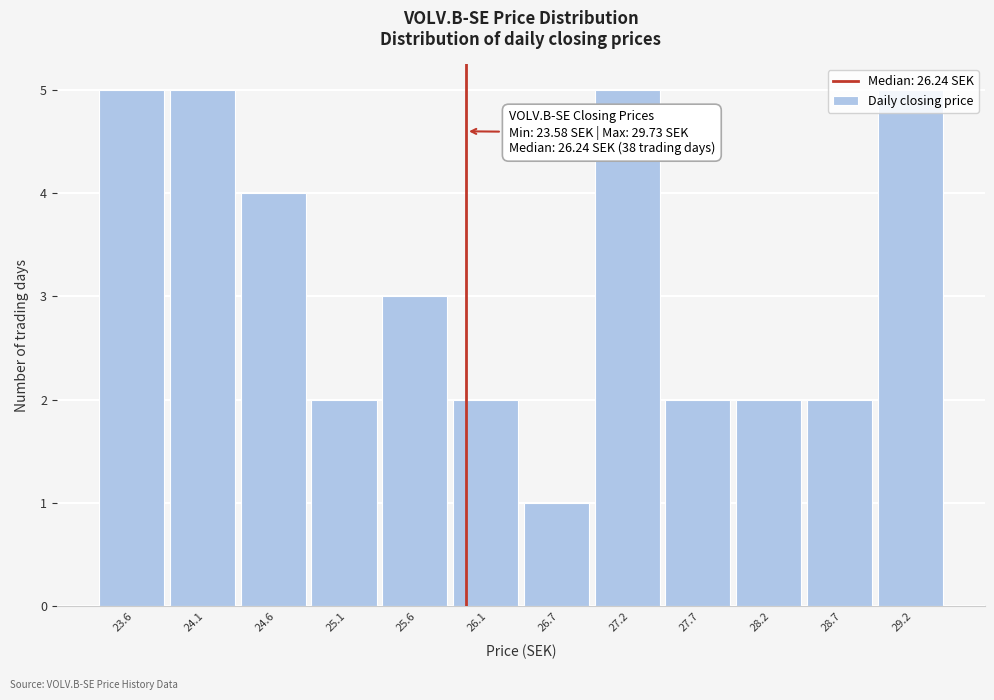

True or false: the data shows 5 at 29.2.

True